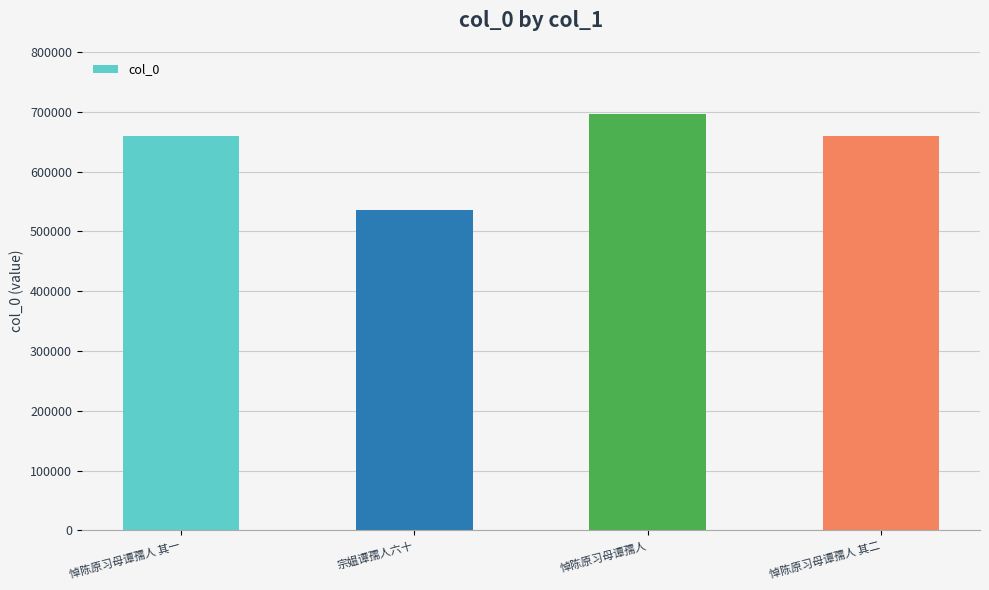

At which category does the chart reach its peak across all series?

悼陈原习母谭孺人